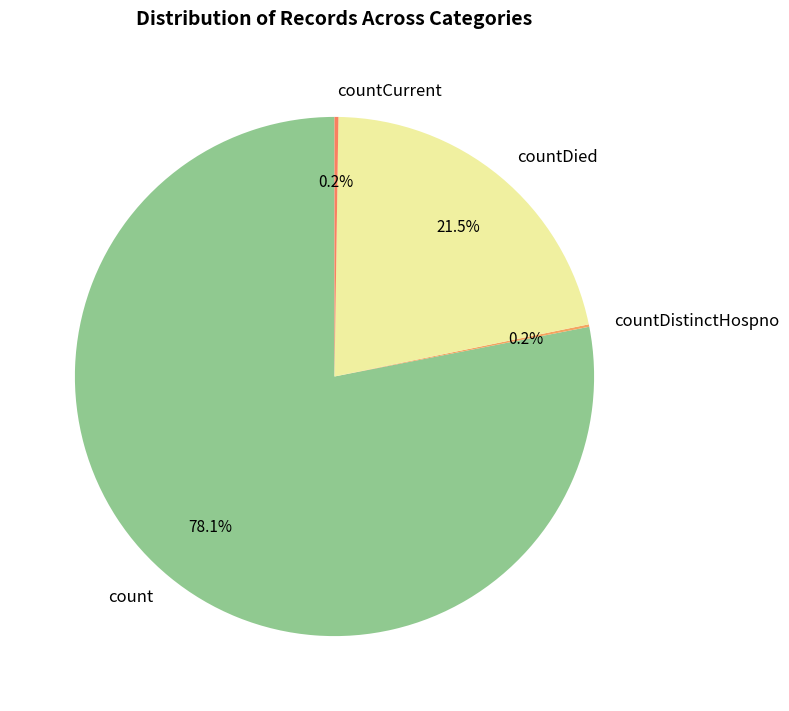

Combined, what portion of the pie is count and countDied?

99.6%